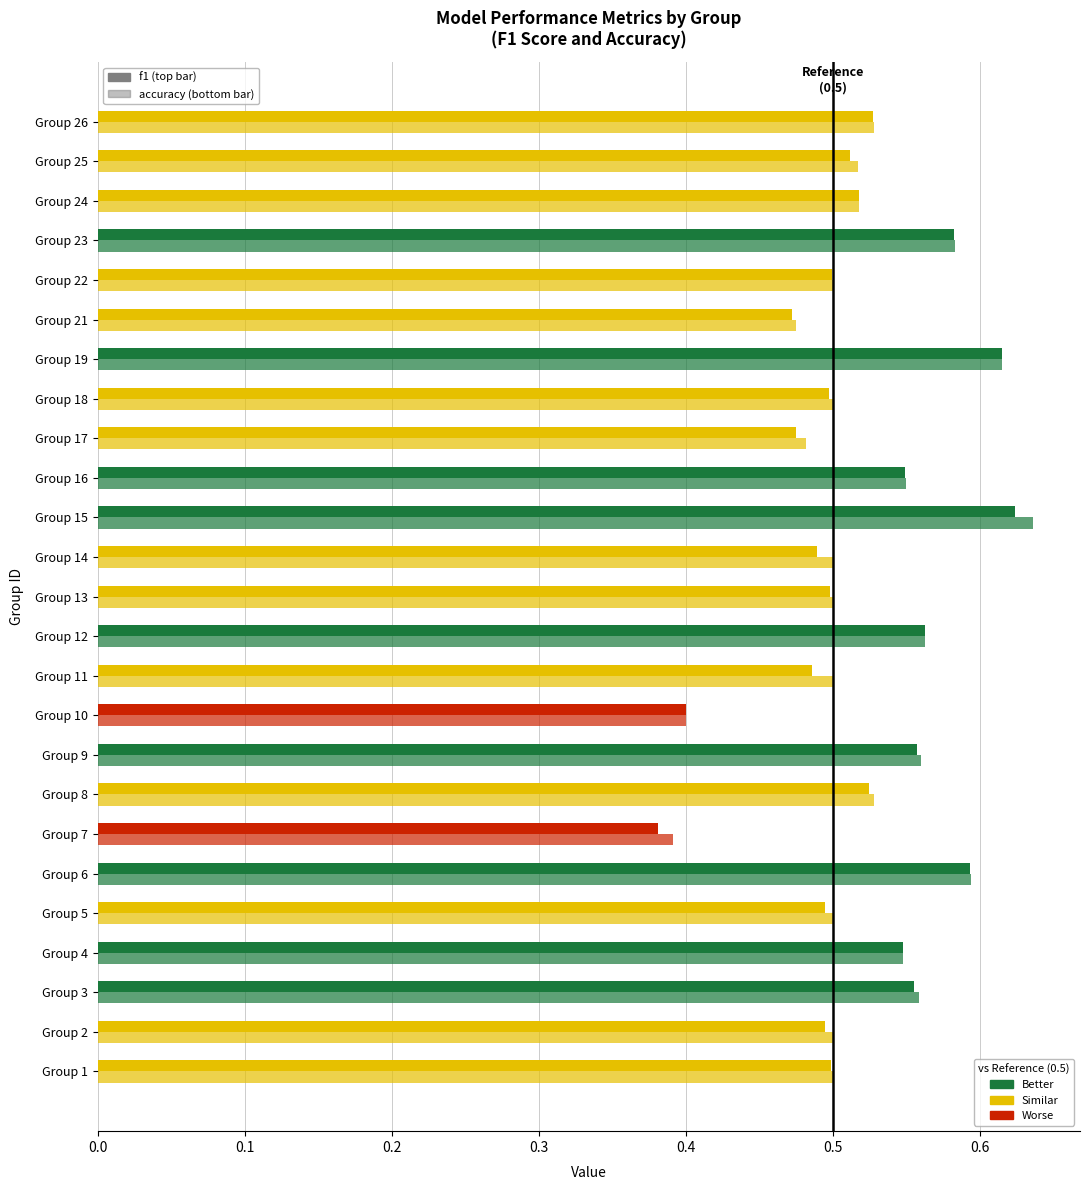

How many categories are shown in the chart?

25